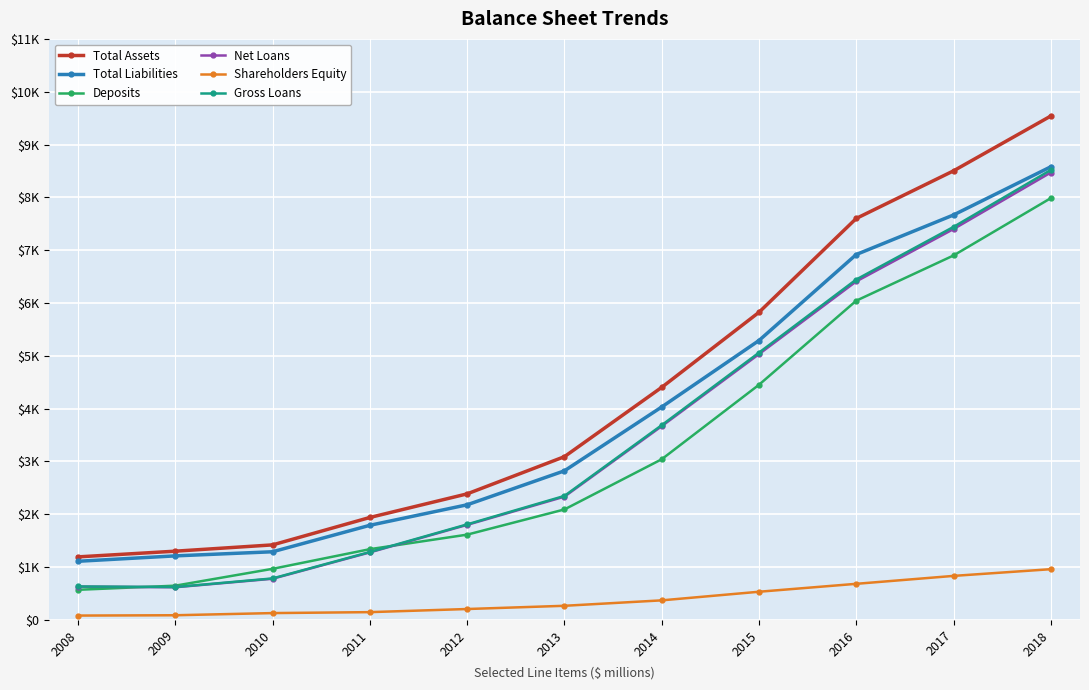

Reading left to right, transcribe all the data shown in this chart.

Total Assets: 2008=1194	2009=1302	2010=1421	2011=1940	2012=2387	2013=3091	2014=4403	2015=5824	2016=7601	2017=8502	2018=9540
Total Liabilities: 2008=1111	2009=1213	2010=1291	2011=1792	2012=2180	2013=2823	2014=4032	2015=5290	2016=6918	2017=7667	2018=8579
Deposits: 2008=571	2009=649	2010=968	2011=1340	2012=1615	2013=2092	2014=3042	2015=4452	2016=6044	2017=6900	2018=7985
Net Loans: 2008=631	2009=619	2010=780	2011=1279	2012=1800	2013=2334	2014=3668	2015=5032	2016=6409	2017=7400	2018=8470
Shareholders Equity: 2008=83	2009=89	2010=130	2011=148	2012=207	2013=268	2014=371	2015=534	2016=684	2017=834	2018=961
Gross Loans: 2008=634	2009=623	2010=786	2011=1286	2012=1809	2013=2348	2014=3687	2015=5060	2016=6445	2017=7441	2018=8519